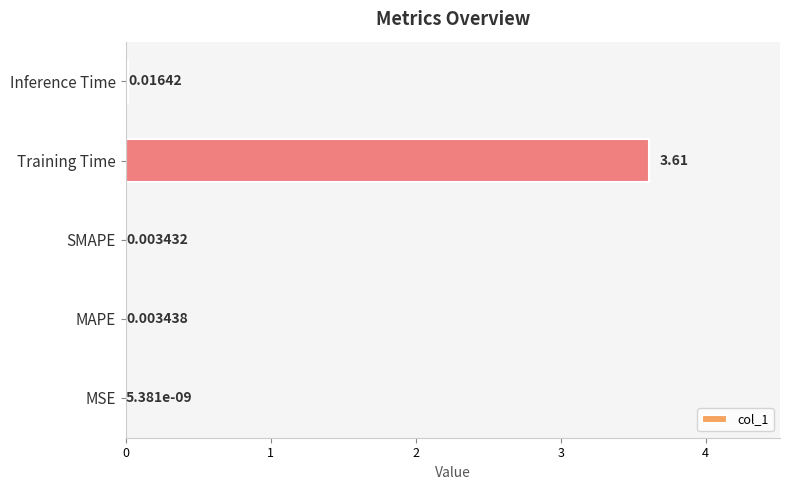

What is the change in value from MAPE to Training Time?

+3.6